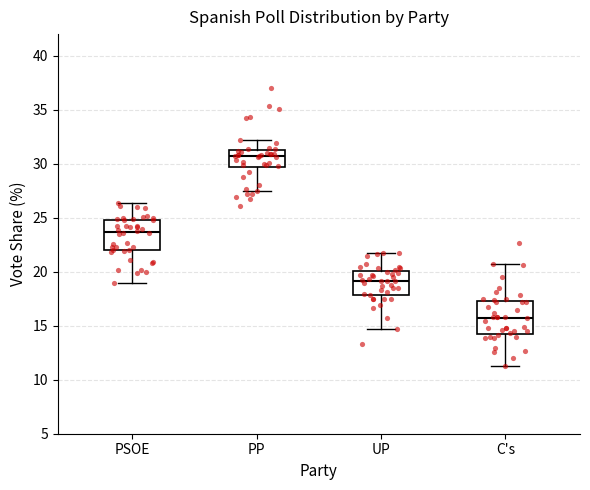

Which box's median line is the lowest?

C's